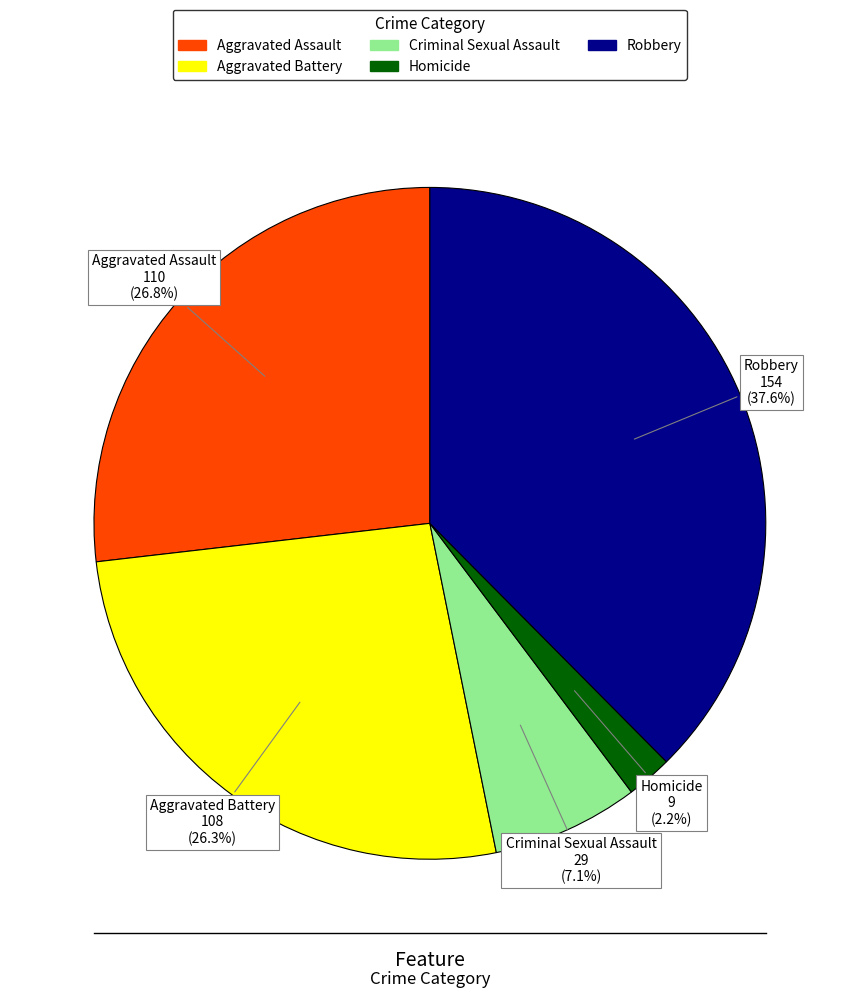

To the nearest percent, what is the difference between the largest and smallest slice percentages?

35%